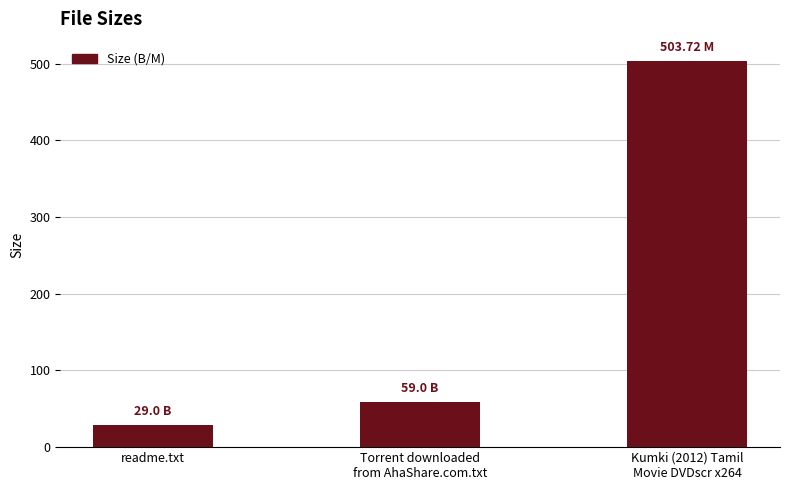

Reading left to right, extract all data points from this chart.

readme.txt=29.0	Torrent downloaded
from AhaShare.com.txt=59.0	Kumki (2012) Tamil
Movie DVDscr x264=503.7